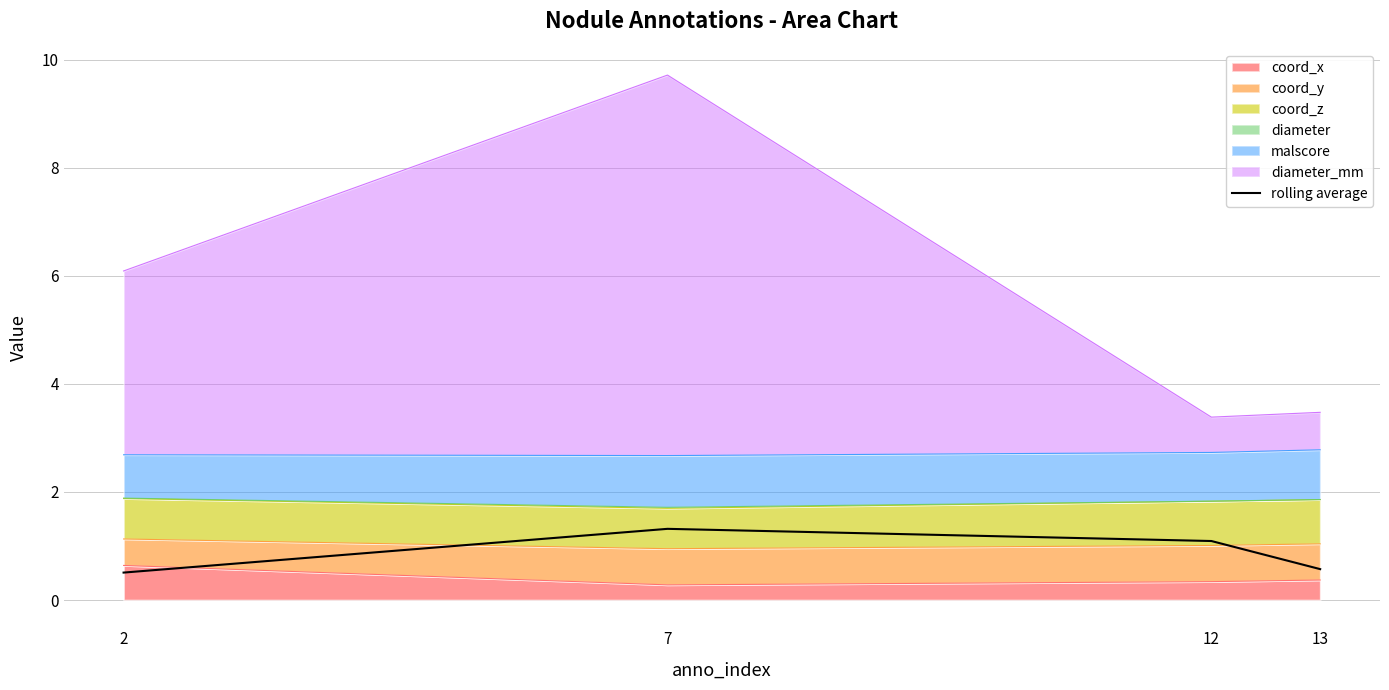

Does the chart display data point markers on the line(s)?

No